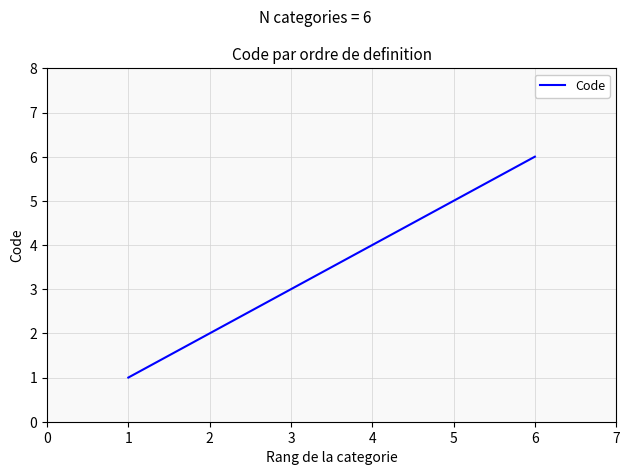

True or false: there are more than 1 points higher than both neighbors.

False